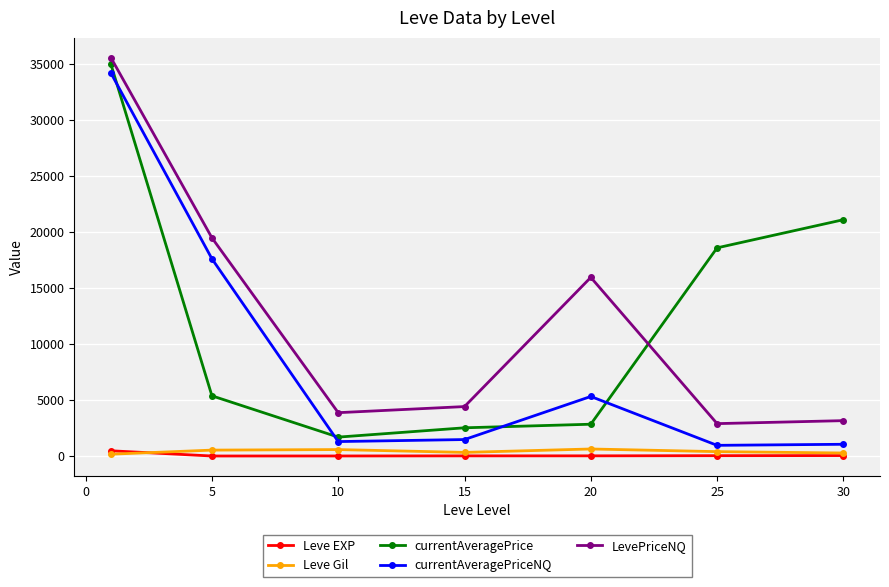

True or false: Leve EXP and currentAveragePriceNQ cross at least once.

False